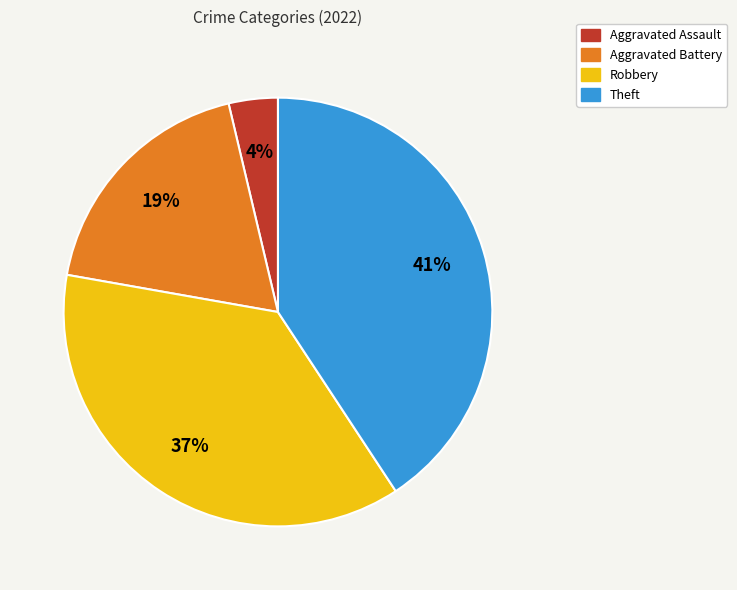

Is the sum of Robbery and Aggravated Assault greater than half?

No